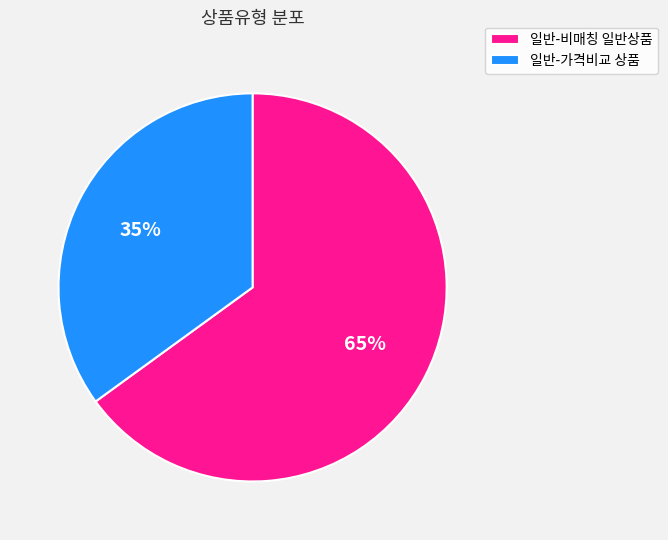

Does any single category account for the majority?

Yes